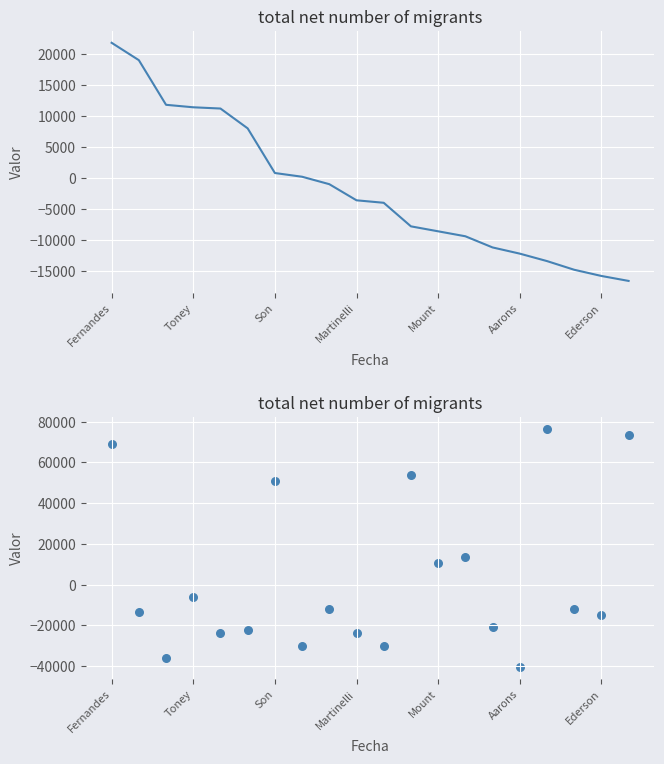

What are all the series names shown in the legend?

PPG (scaled), Cost (scaled)